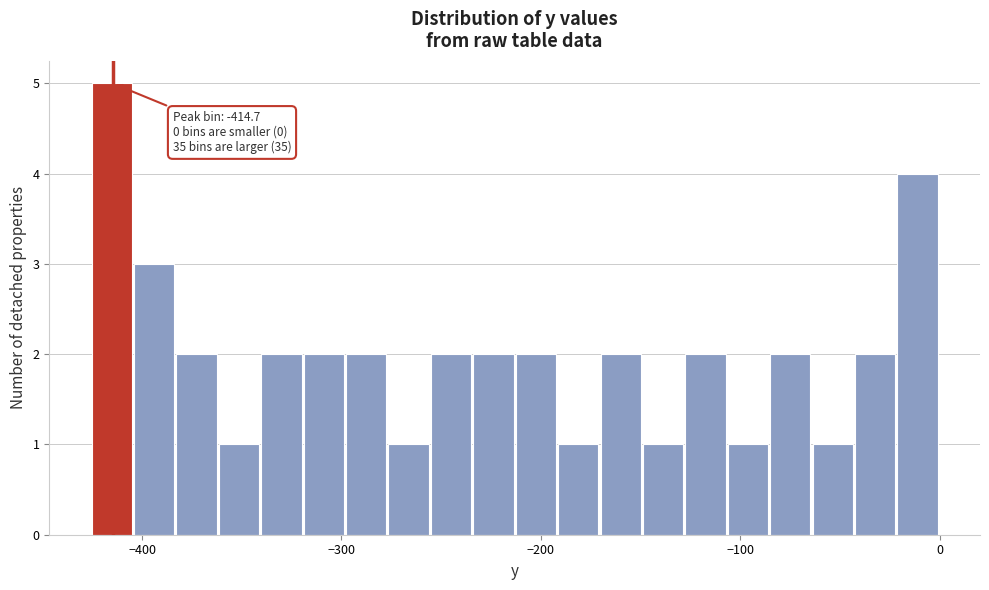

Around what value on the x-axis is the tallest bar? Give the approximate position of its centre, as read against the axis.

-420